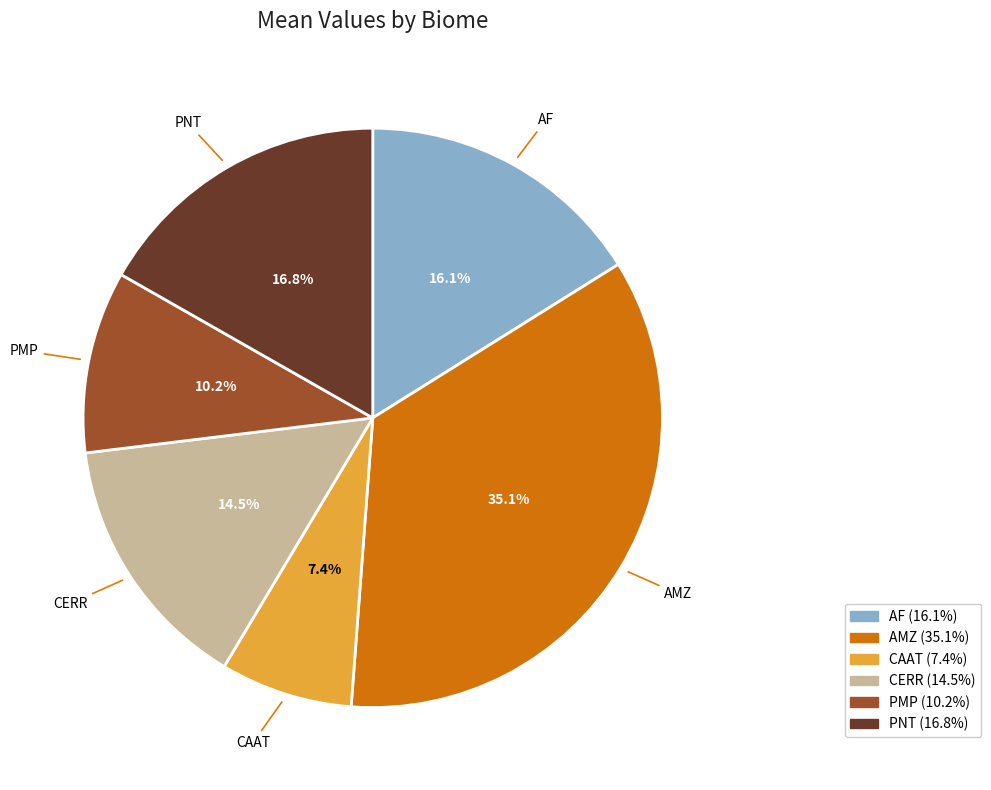

What is the total percentage of AMZ and PMP?

45.3%